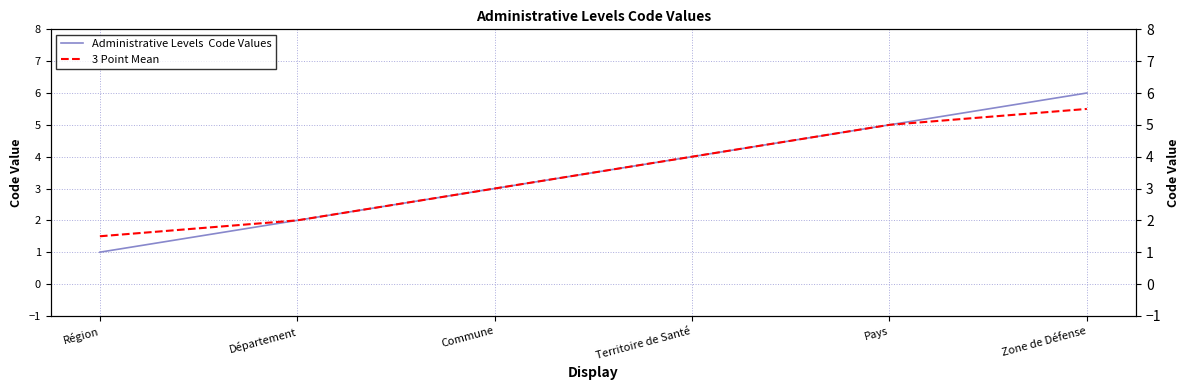

The 3 Point Mean series shows 0.9 at Région. True or false?

False